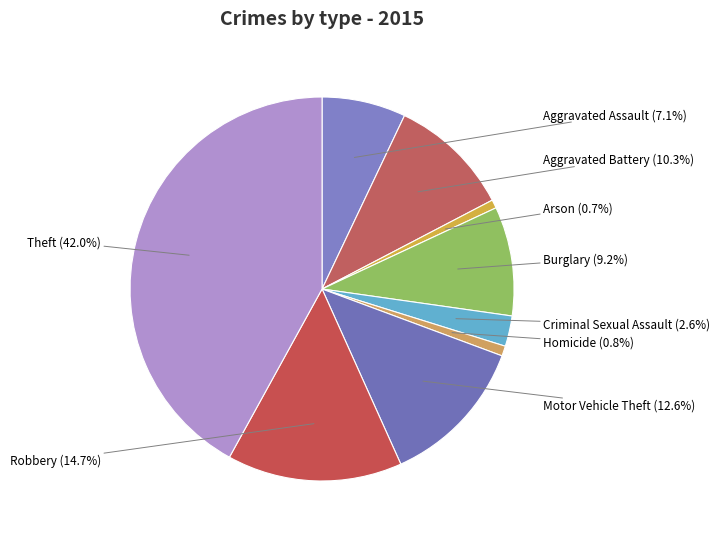

Which has a higher value, Aggravated Assault or Criminal Sexual Assault?

Aggravated Assault